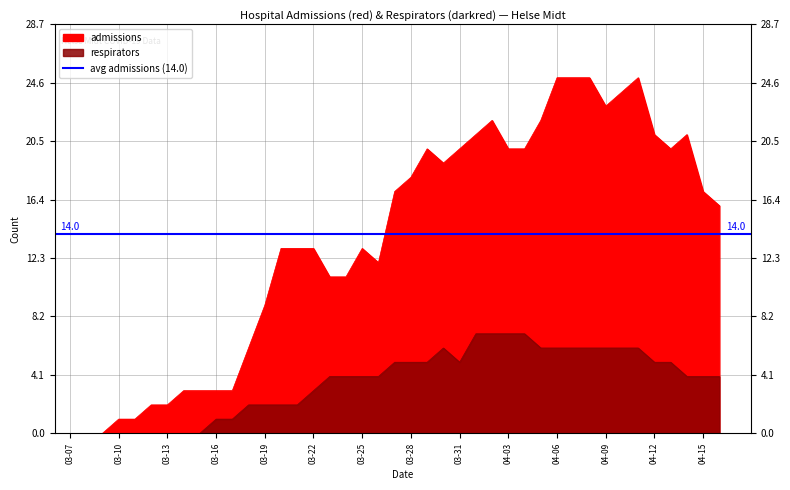

True or false: admissions has more than 1 interior local peaks.

True